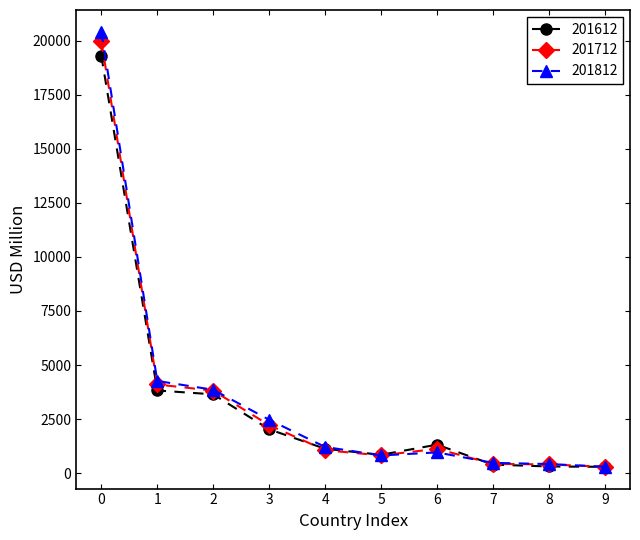

What is the minimum value for 201712?

299.6